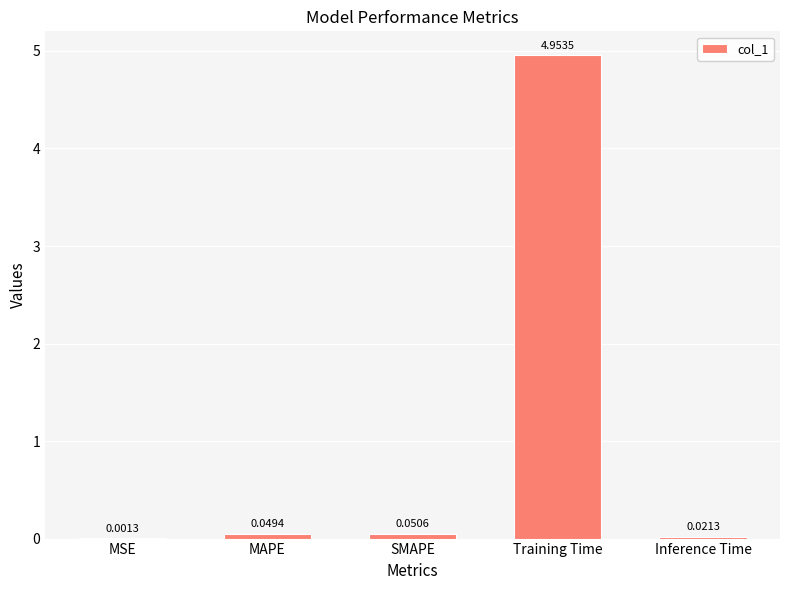

At which label is the value closest to 2?

SMAPE